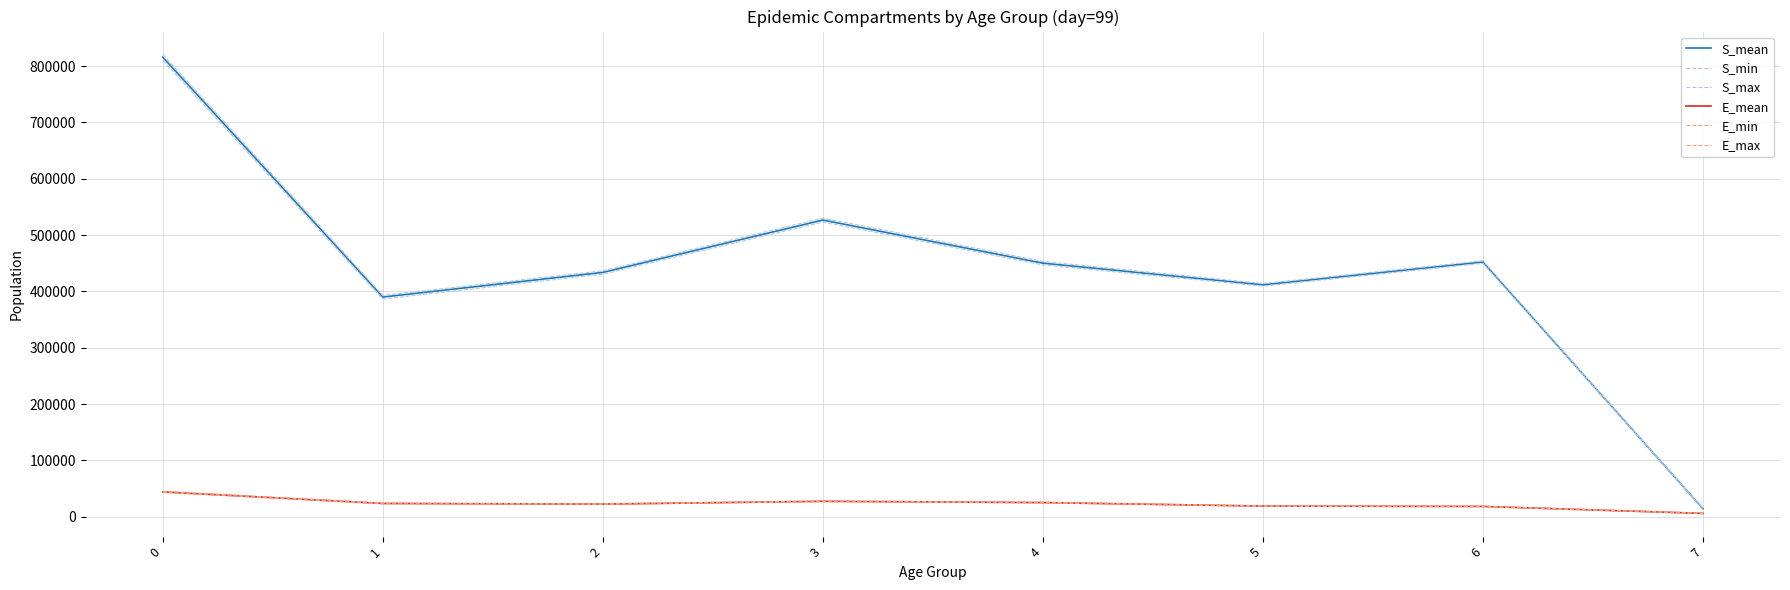

True or false: E_max and S_max cross at least once.

False